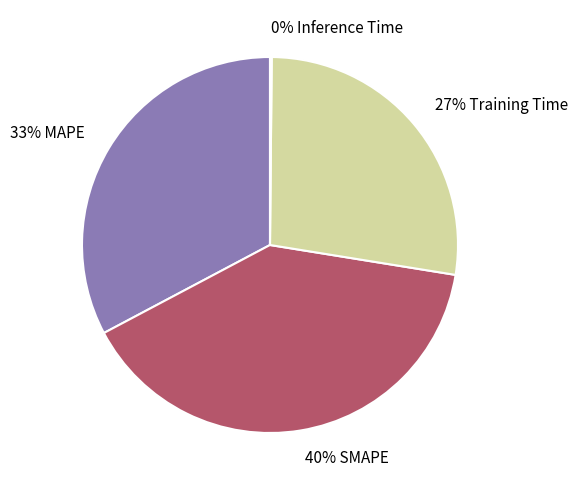

Is there a majority slice in this chart?

No